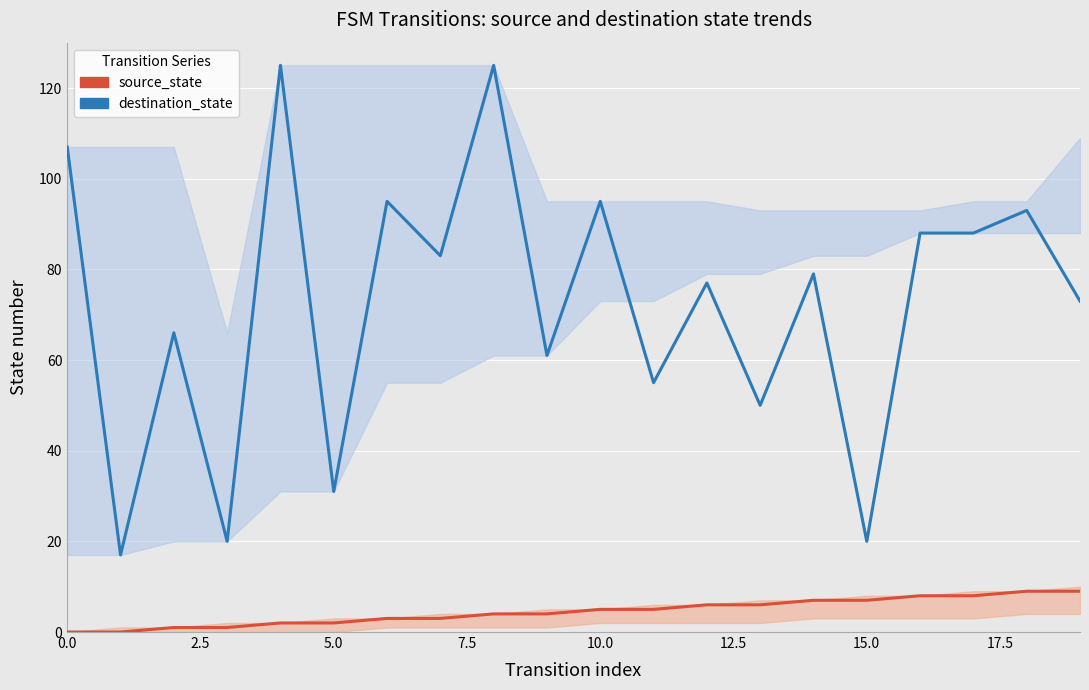

Is it true that source_state equals 5 at 17.5?

False